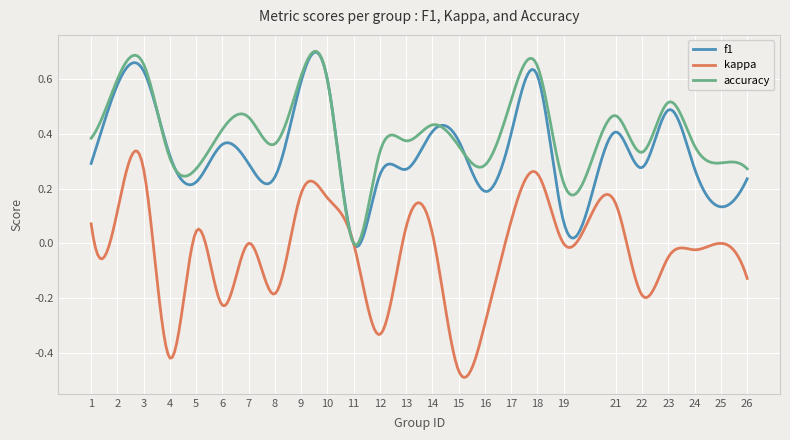

What is the sum of all accuracy values?

120.7